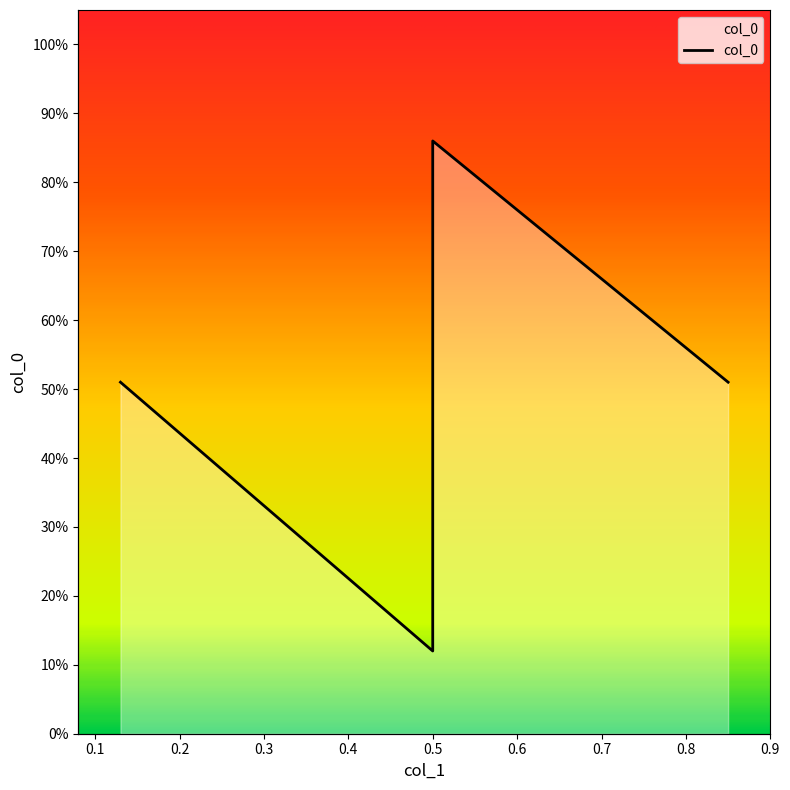

What is the change in value from 0.13 to 0.5?

-0.4